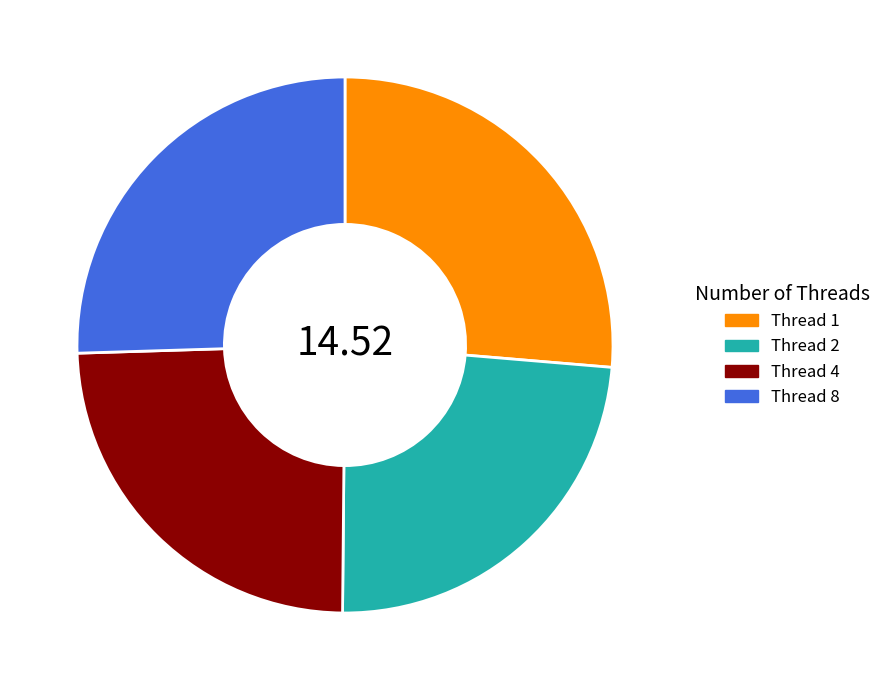

How many segments does this pie chart have?

4